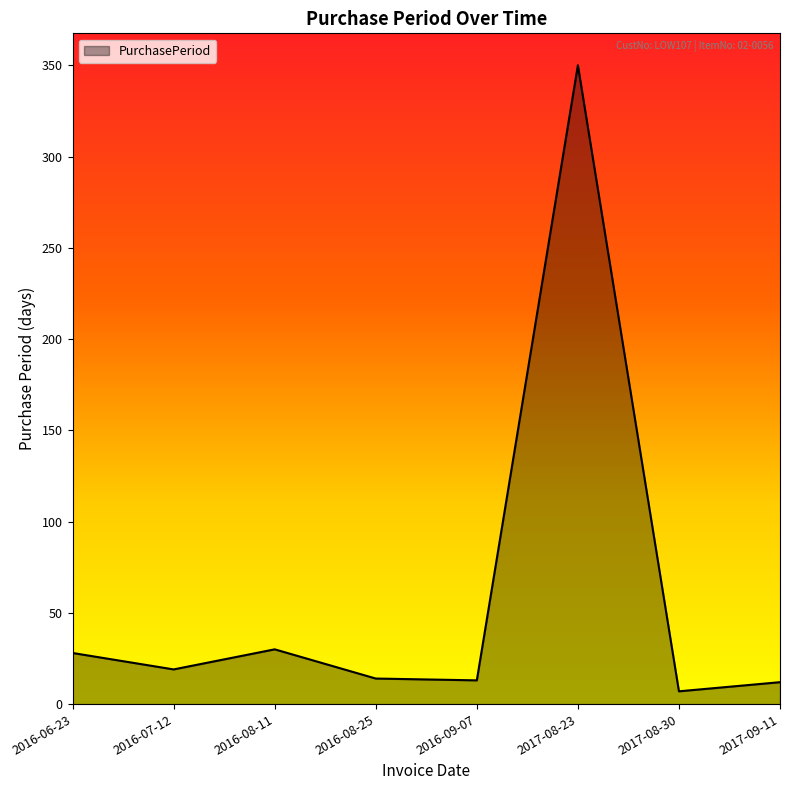

How many values are below 19?

4